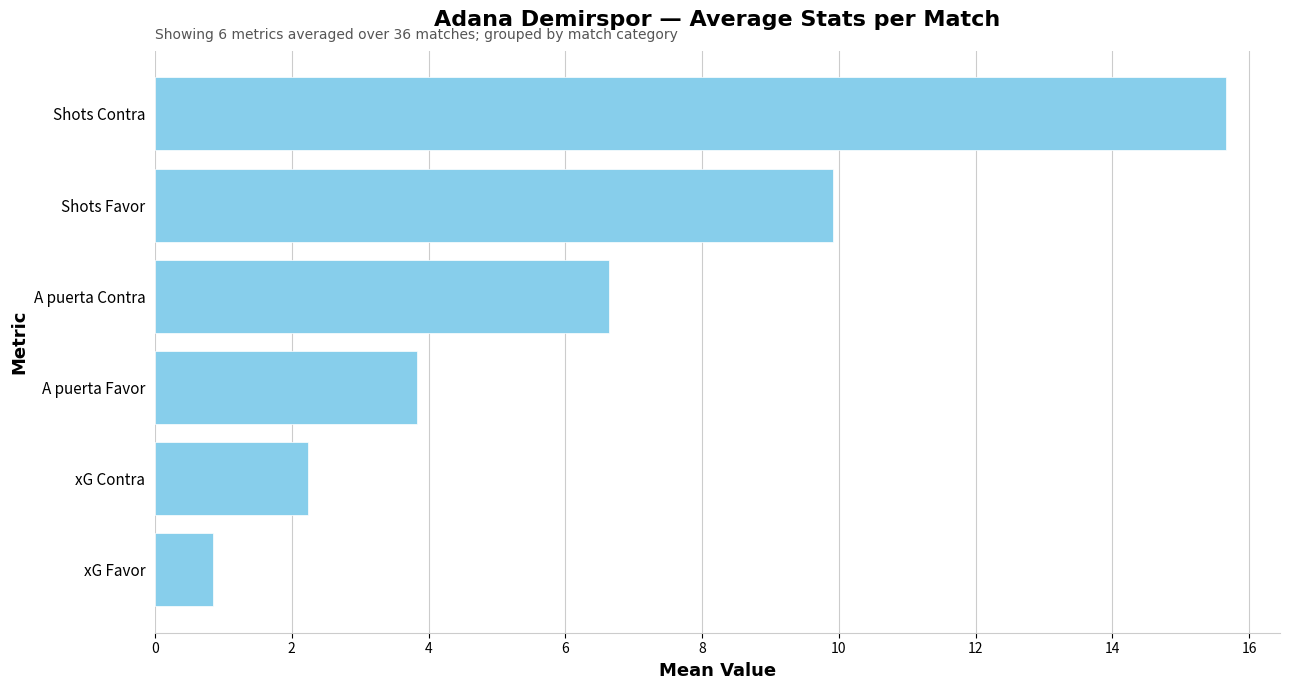

Reading top to bottom, transcribe all the data shown in this chart.

Shots Contra=15.7	Shots Favor=9.9	A puerta Contra=6.6	A puerta Favor=3.8	xG Contra=2.2	xG Favor=0.8